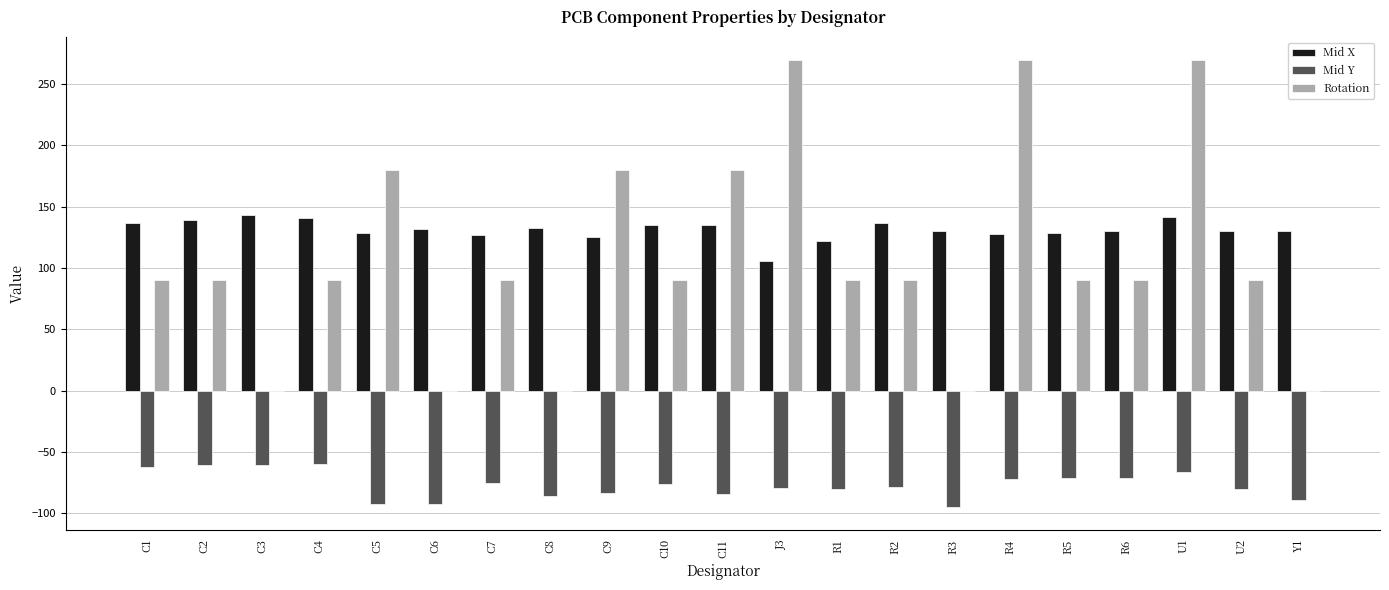

Between C5 and R3, which series saw the biggest shift?

Rotation